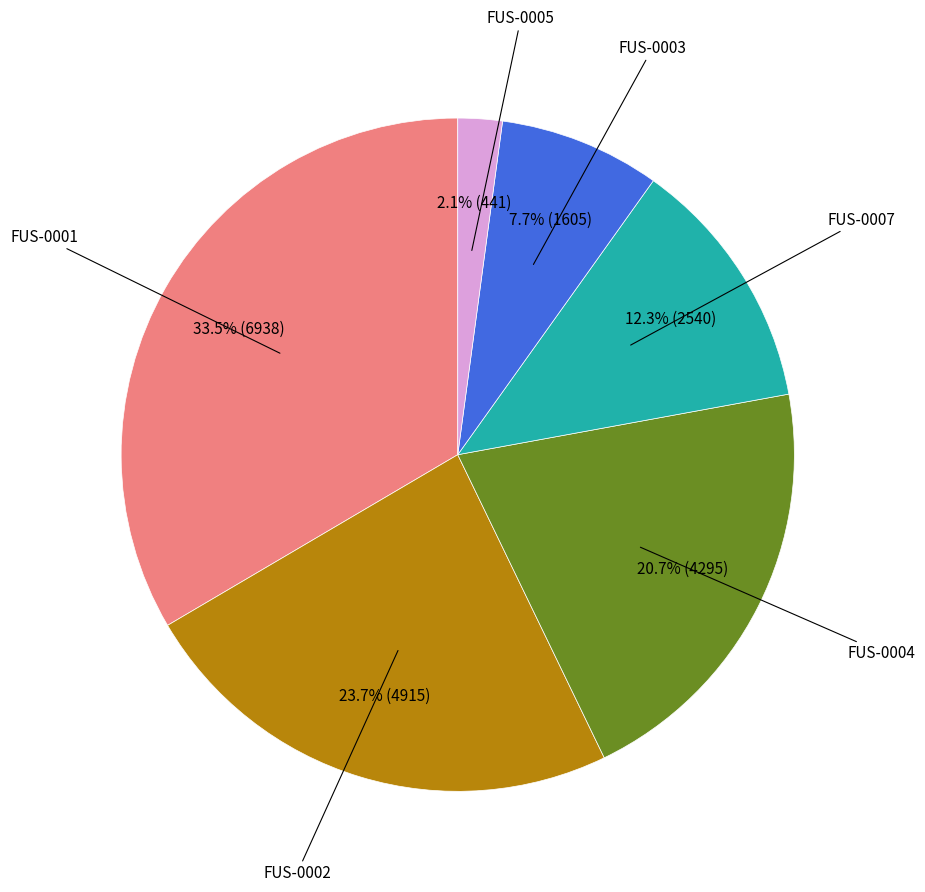

Does any single category account for the majority?

No